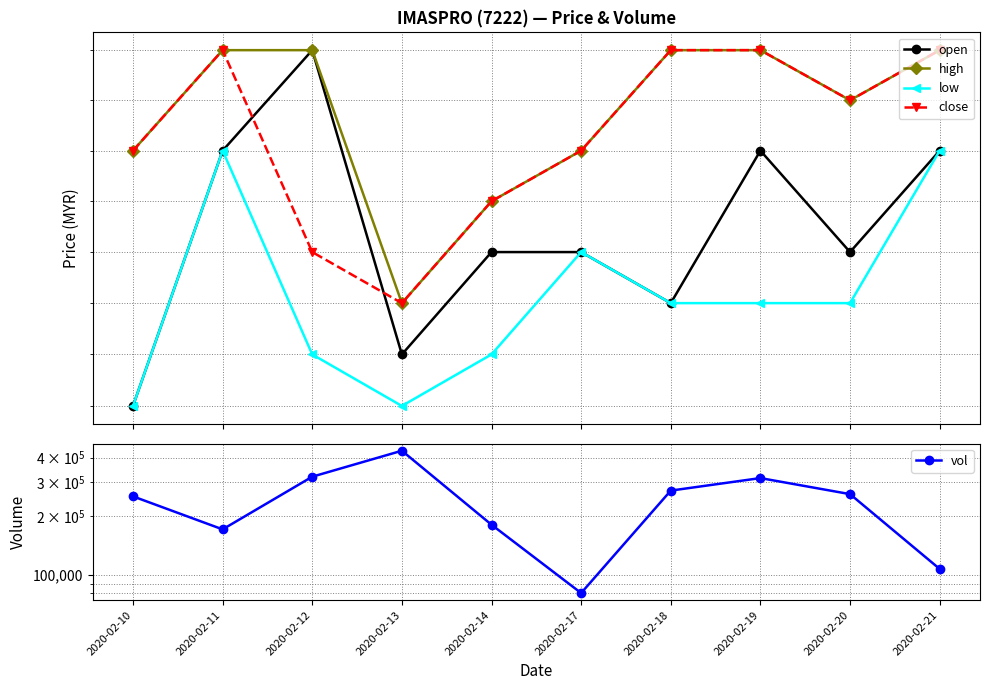

True or false: vol and high intersect in this chart.

False